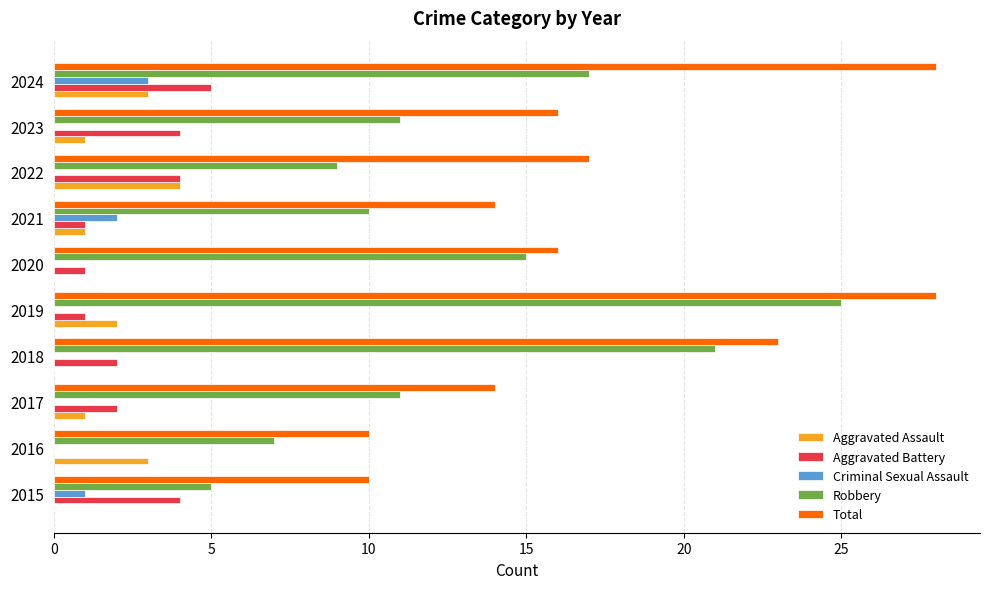

Is the value of Robbery at 2020 greater than the value of Aggravated Assault at 2015?

Yes